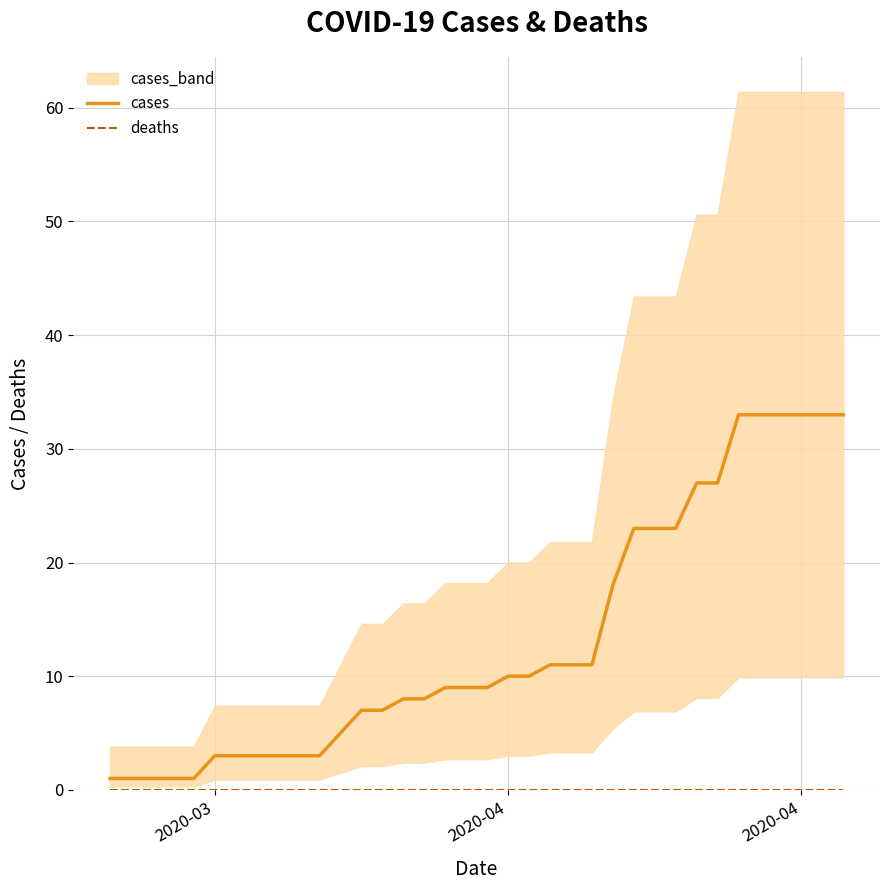

Which series has the largest range (max minus min)?

cases